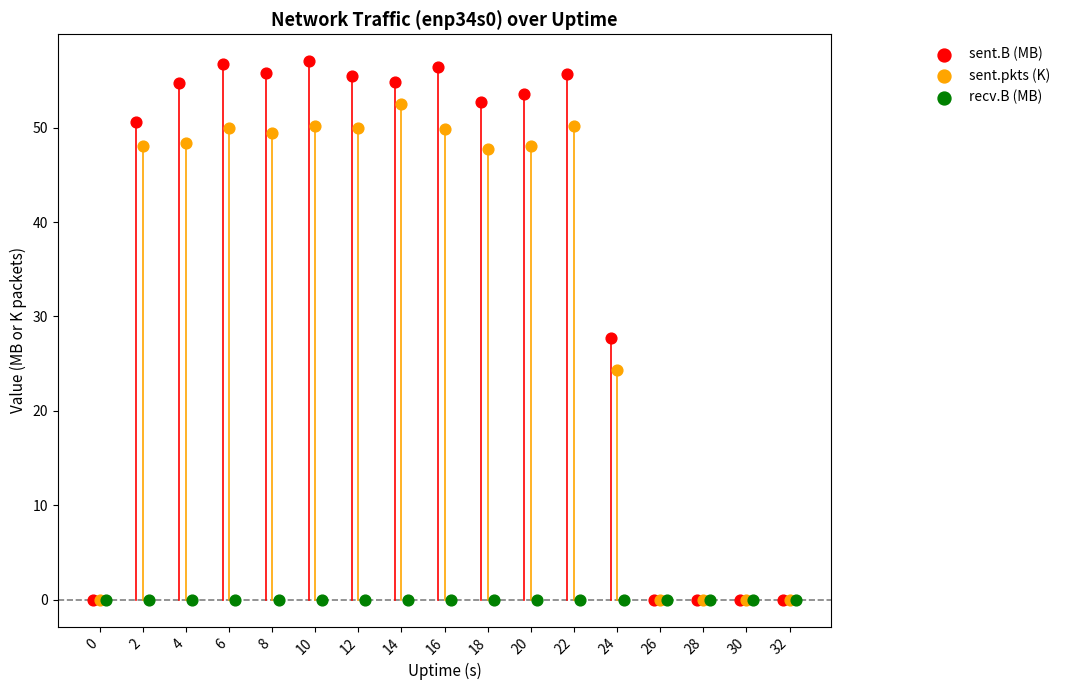

Which series reaches the maximum Y coordinate?

sent.B (MB)